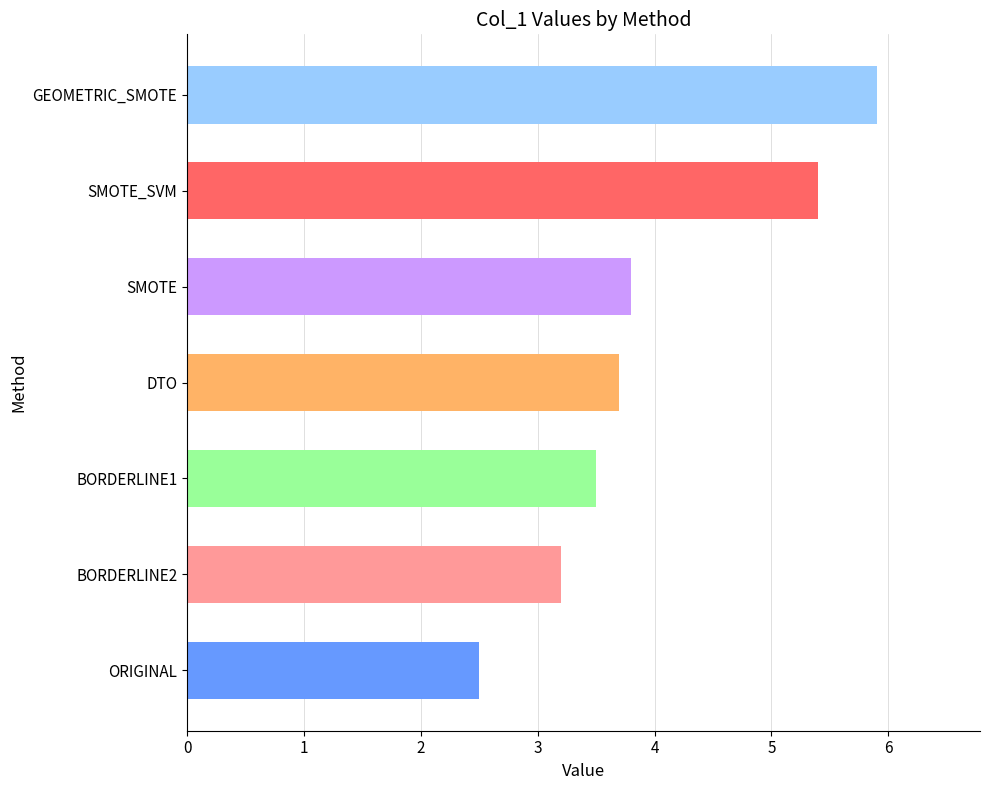

What is the greatest value displayed?

5.9